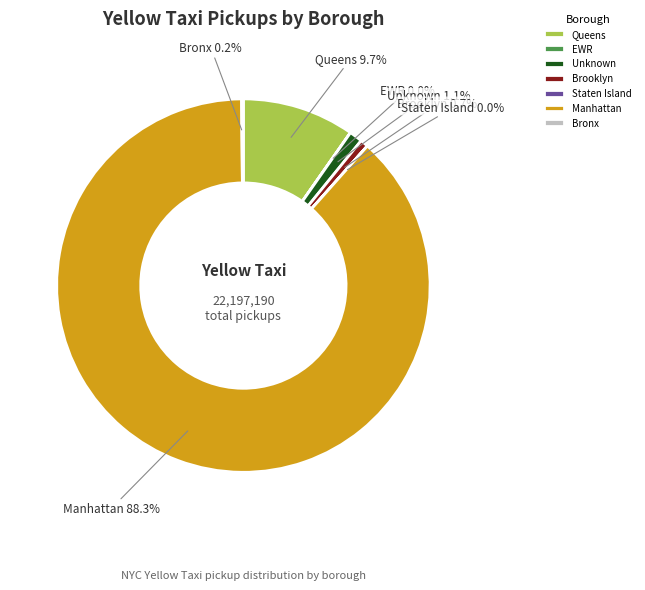

Which category has the biggest portion of the pie?

Manhattan